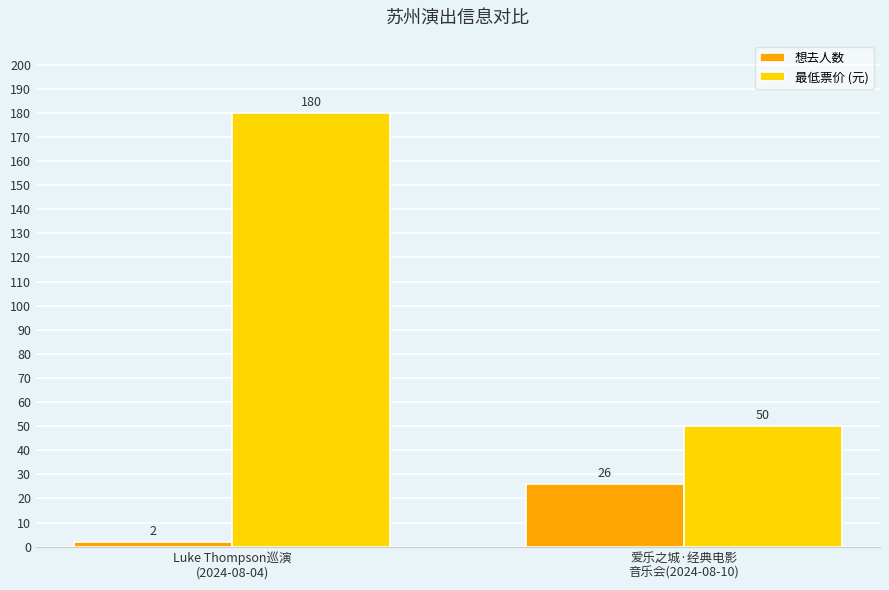

How many data points in 最低票价 (元) are less than 180?

1